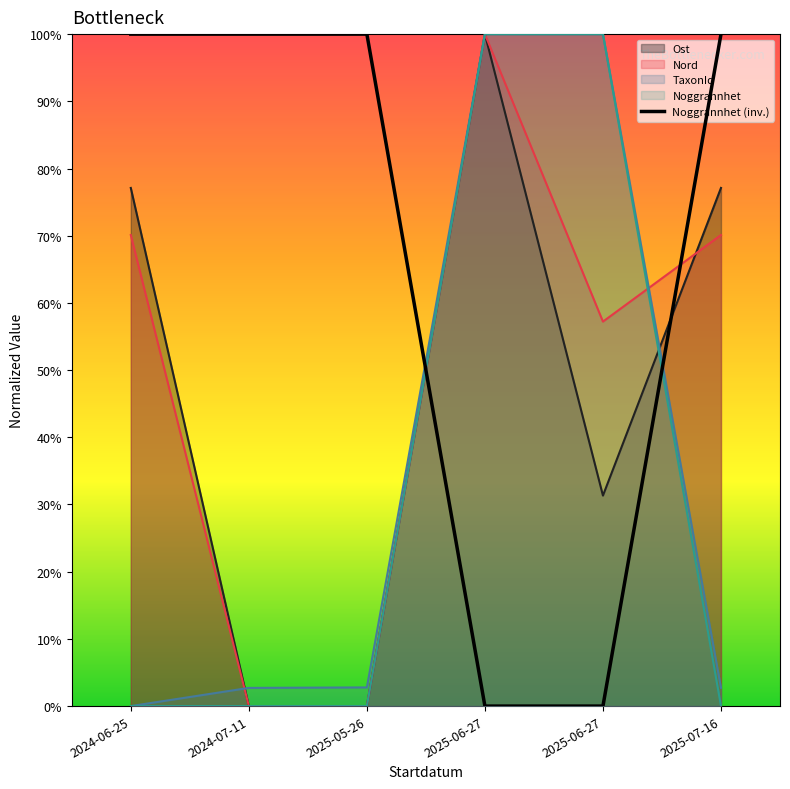

True or false: Ost has a value of 0.8 at 2025-07-16.

True